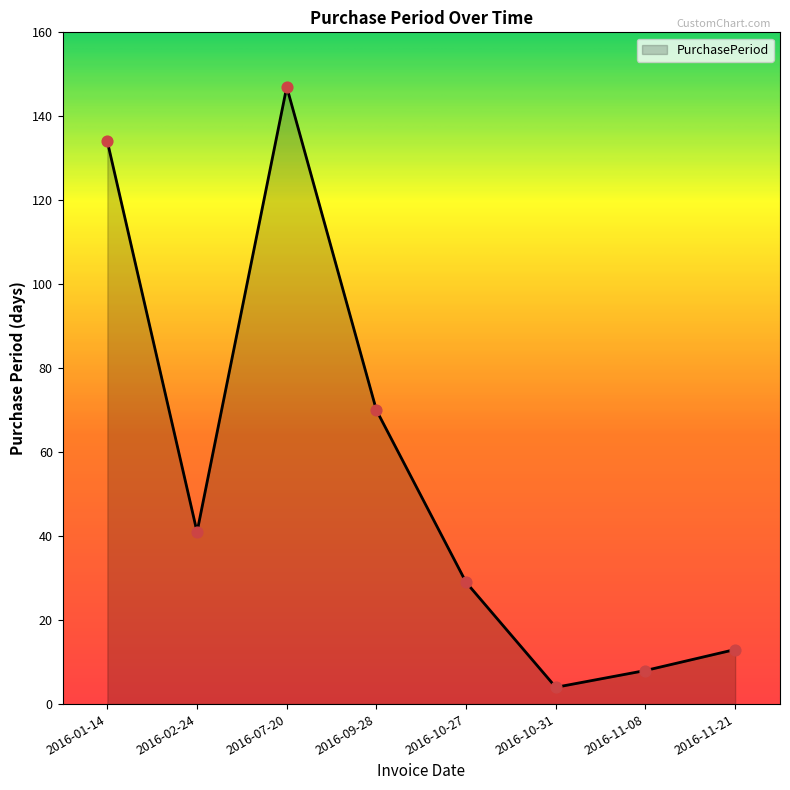

Which has a higher value, 2016-07-20 or 2016-02-24?

2016-07-20